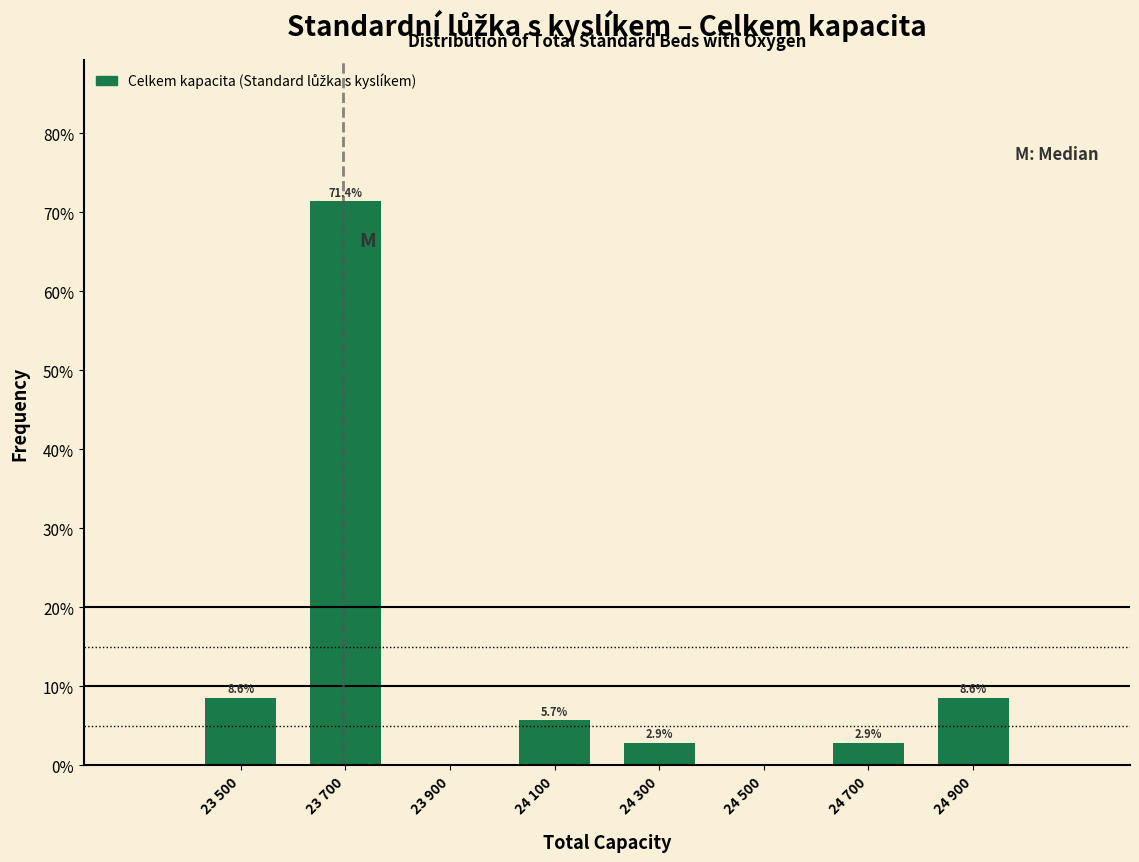

Reading left to right, list all the values displayed in this chart.

23 500=8.6	23 700=71.4	23 900=0.0	24 100=5.7	24 300=2.9	24 500=0.0	24 700=2.9	24 900=8.6